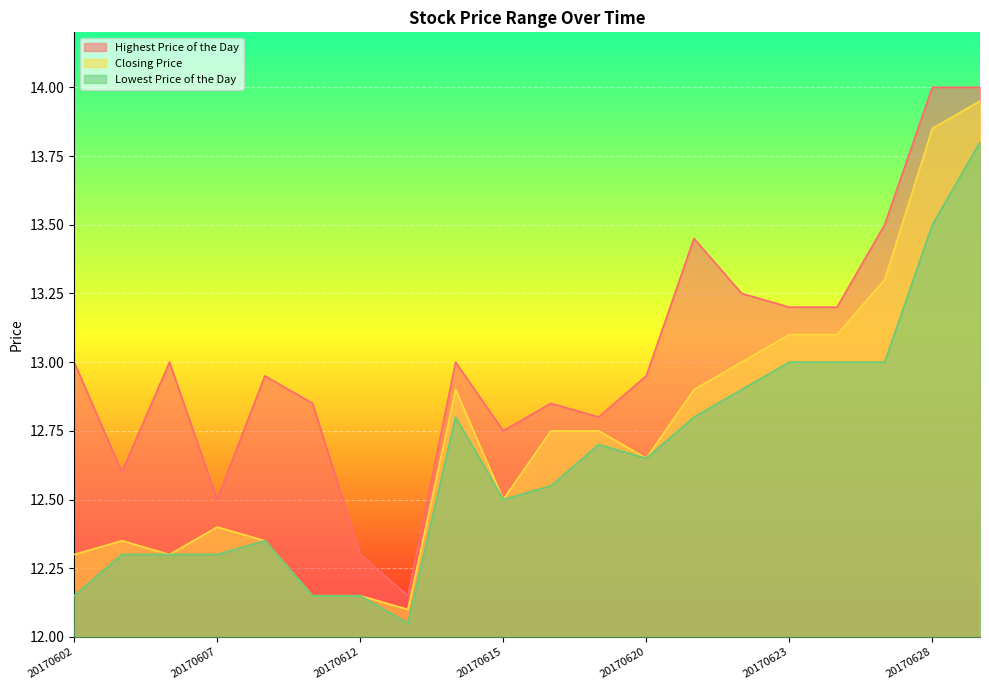

What is the difference between the Closing Price values at 20170626 and 20170606?

0.8